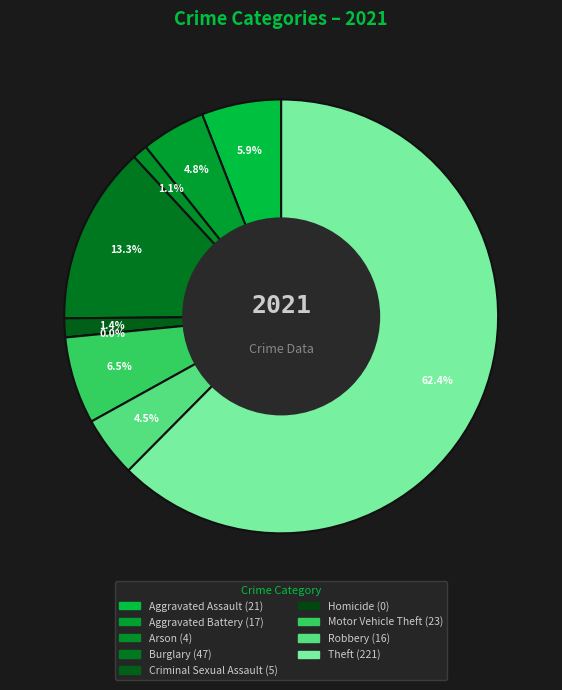

Is it true that Burglary is 21% of the pie?

False